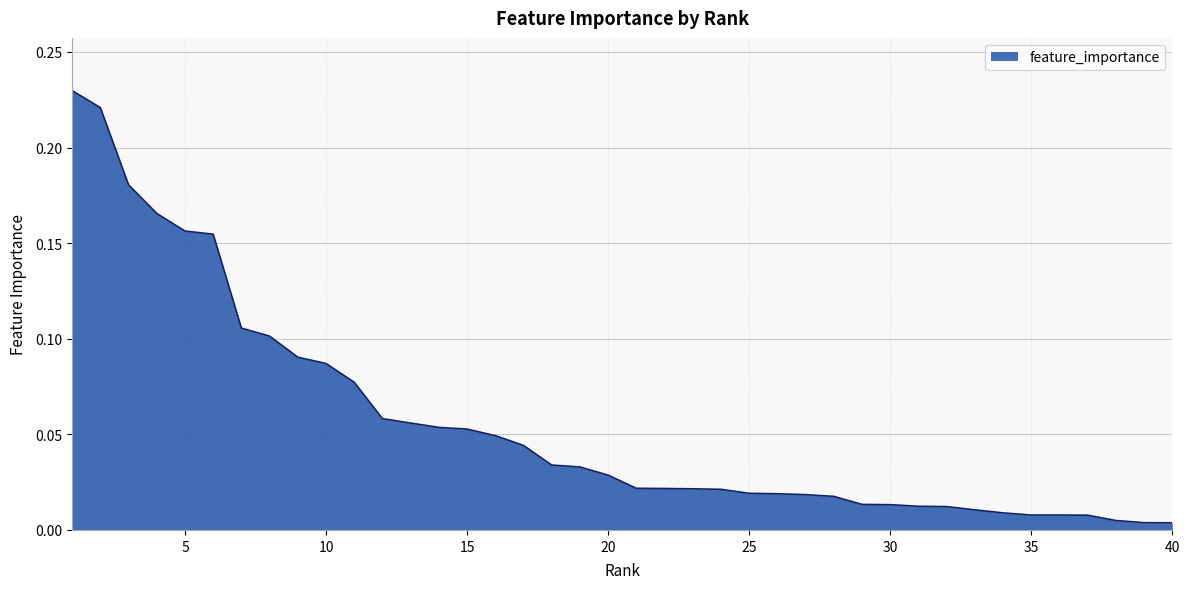

Reading left to right, what are all the values shown in this chart?

0.2	0.2	0.2	0.2	0.2	0.2	0.1	0.1	0.1	0.1	0.1	0.1	0.1	0.1	0.1	0.0	0.0	0.0	0.0	0.0	0.0	0.0	0.0	0.0	0.0	0.0	0.0	0.0	0.0	0.0	0.0	0.0	0.0	0.0	0.0	0.0	0.0	0.0	0.0	0.0